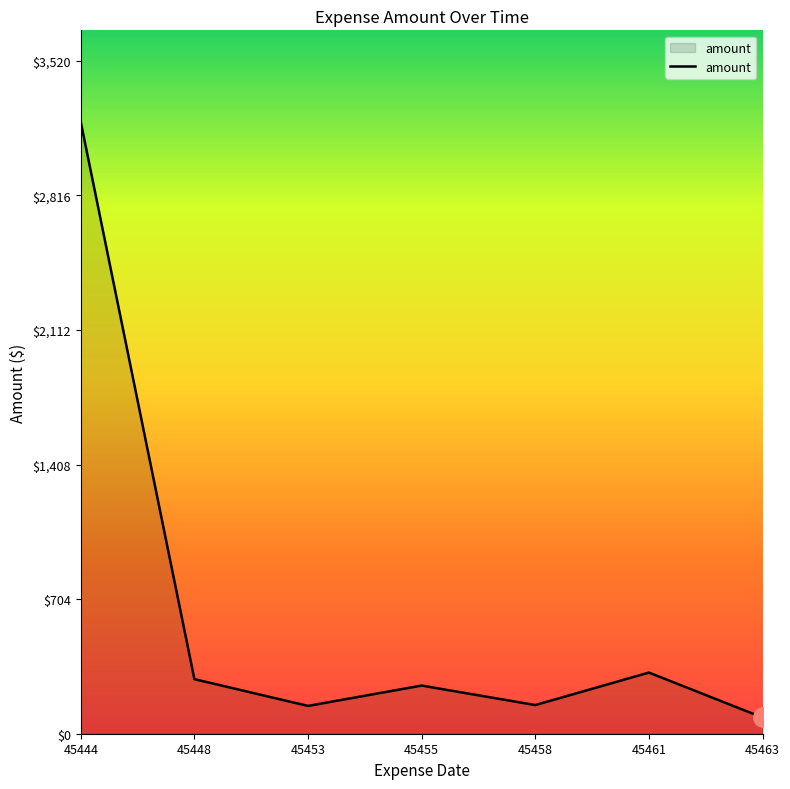

What is the maximum value shown in the chart?

3200.0